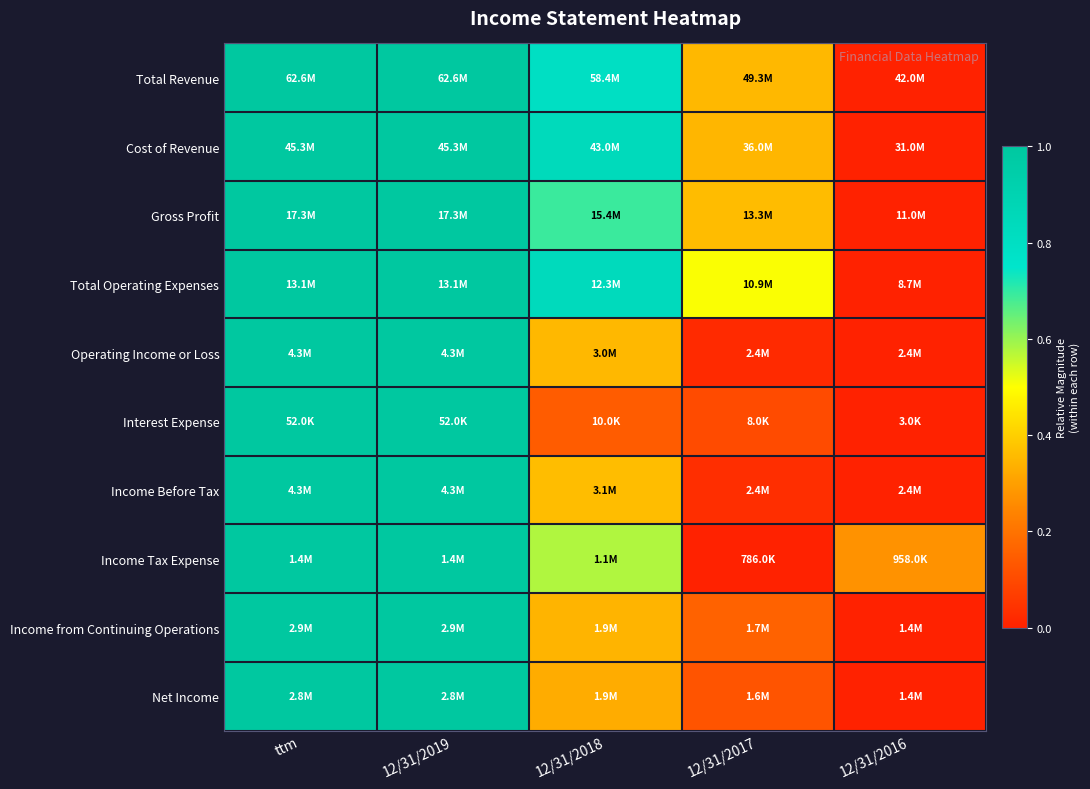

Reading left to right, list all the values displayed in this chart.

Total Revenue: ttm=1.0	12/31/2019=1.0	12/31/2018=0.8	12/31/2017=0.4	12/31/2016=0.0
Cost of Revenue: ttm=1.0	12/31/2019=1.0	12/31/2018=0.8	12/31/2017=0.3	12/31/2016=0.0
Gross Profit: ttm=1.0	12/31/2019=1.0	12/31/2018=0.7	12/31/2017=0.4	12/31/2016=0.0
Total Operating Expenses: ttm=1.0	12/31/2019=1.0	12/31/2018=0.8	12/31/2017=0.5	12/31/2016=0.0
Operating Income or Loss: ttm=1.0	12/31/2019=1.0	12/31/2018=0.4	12/31/2017=0.0	12/31/2016=0.0
Interest Expense: ttm=1.0	12/31/2019=1.0	12/31/2018=0.1	12/31/2017=0.1	12/31/2016=0.0
Income Before Tax: ttm=1.0	12/31/2019=1.0	12/31/2018=0.4	12/31/2017=0.0	12/31/2016=0.0
Income Tax Expense: ttm=1.0	12/31/2019=1.0	12/31/2018=0.6	12/31/2017=0.0	12/31/2016=0.3
Income from Continuing Operations: ttm=1.0	12/31/2019=1.0	12/31/2018=0.3	12/31/2017=0.2	12/31/2016=0.0
Net Income: ttm=1.0	12/31/2019=1.0	12/31/2018=0.3	12/31/2017=0.1	12/31/2016=0.0